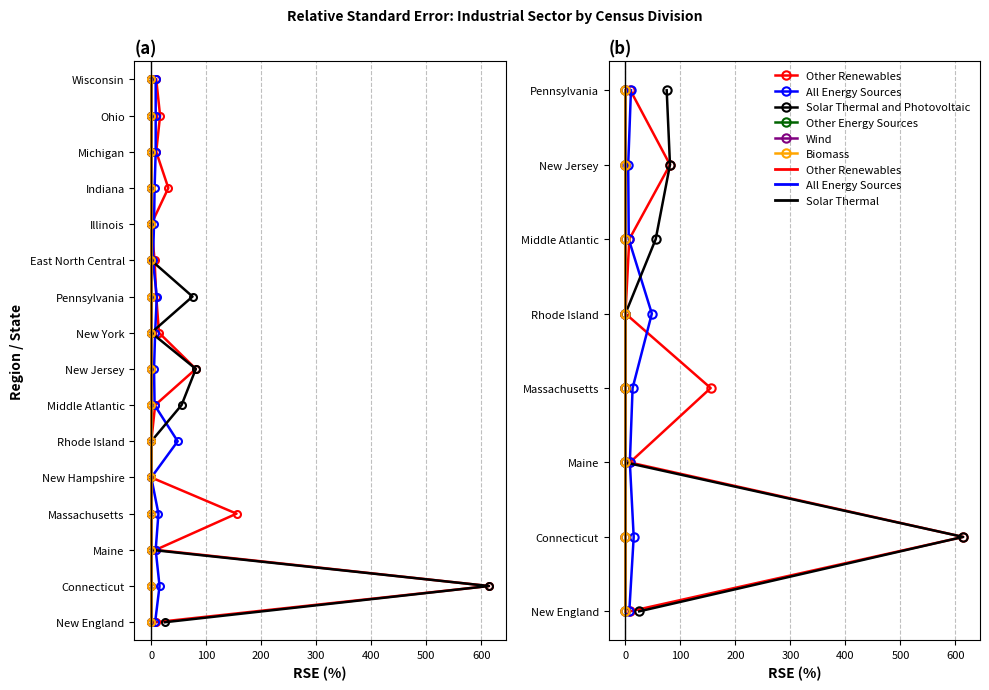

True or false: All Energy Sources and Other Energy Sources cross at least once.

False